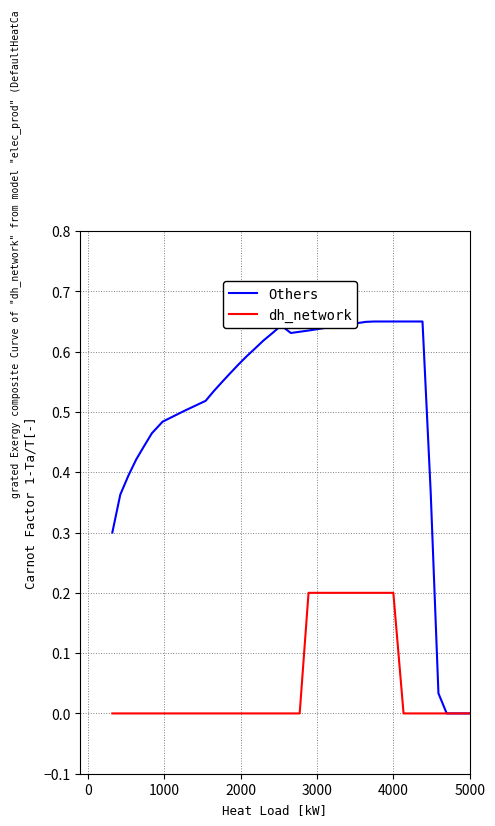

List the series in order of their overall mean, lowest first.

dh_network, Others